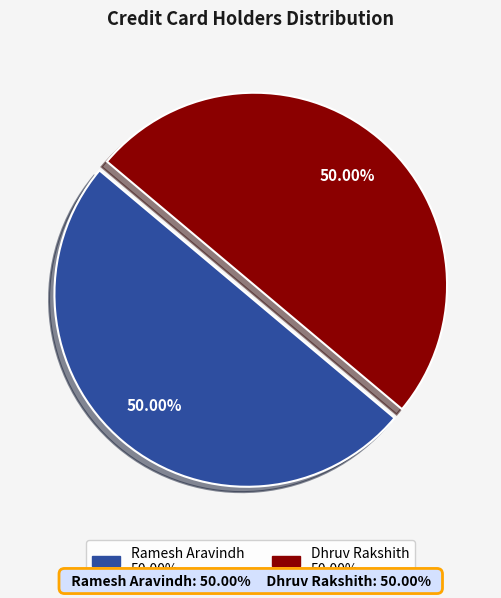

What portion of the pie excludes Ramesh Aravindh?

50.0%